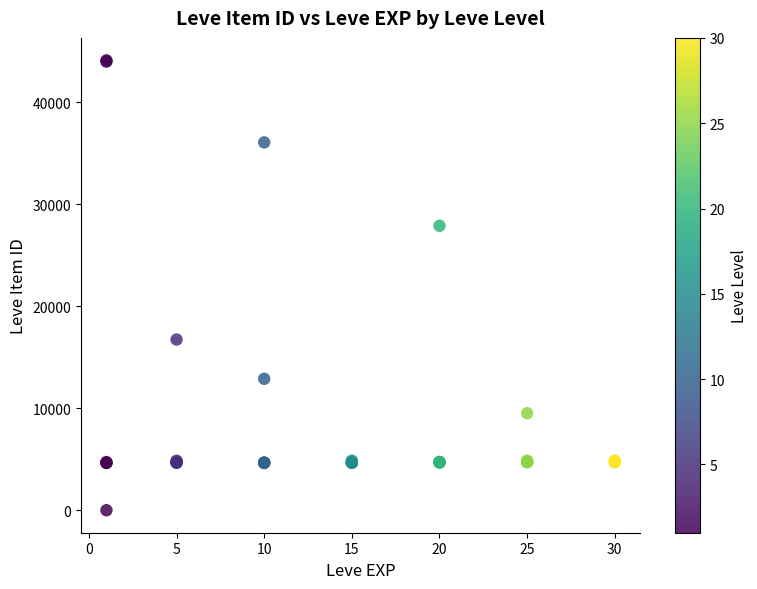

What Y value in the scatter plot is closest to 22050?

16734